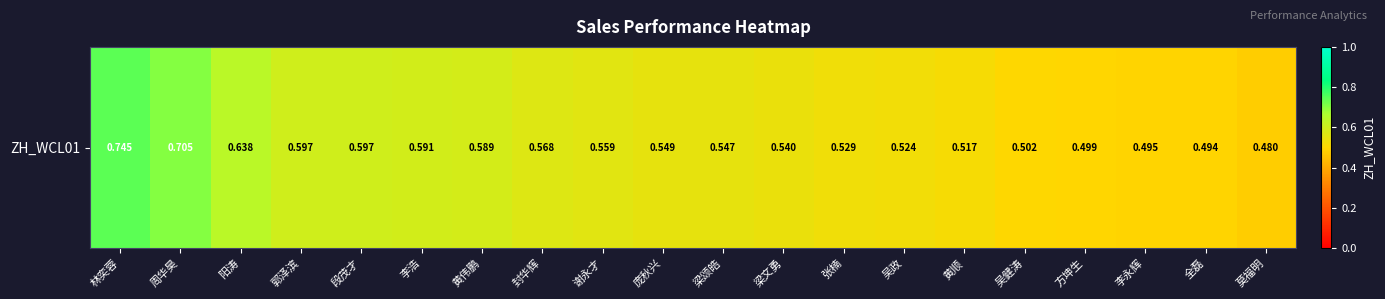

Where is the data nearest to the value 0?

莫福明